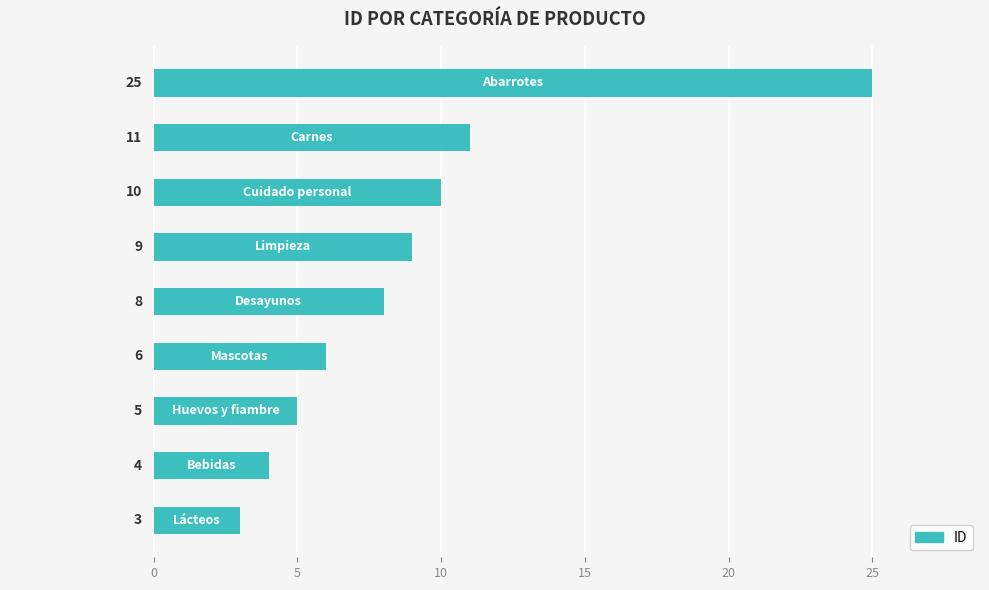

What is the maximum value shown in the chart?

25